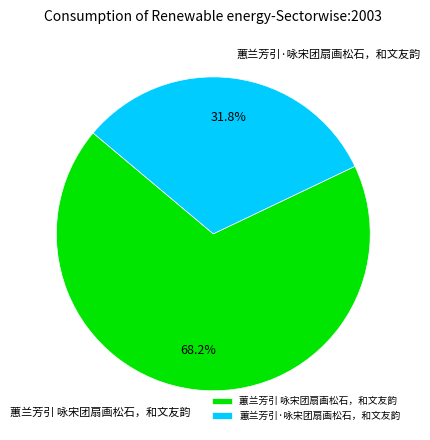

Rank the categories by value from lowest to highest.

蕙兰芳引·咏宋团扇画松石，和文友韵, 蕙兰芳引 咏宋团扇画松石，和文友韵